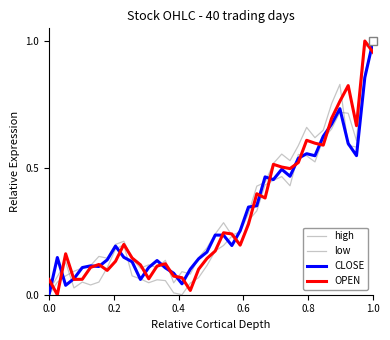

Does the chart display data point markers on the line(s)?

No